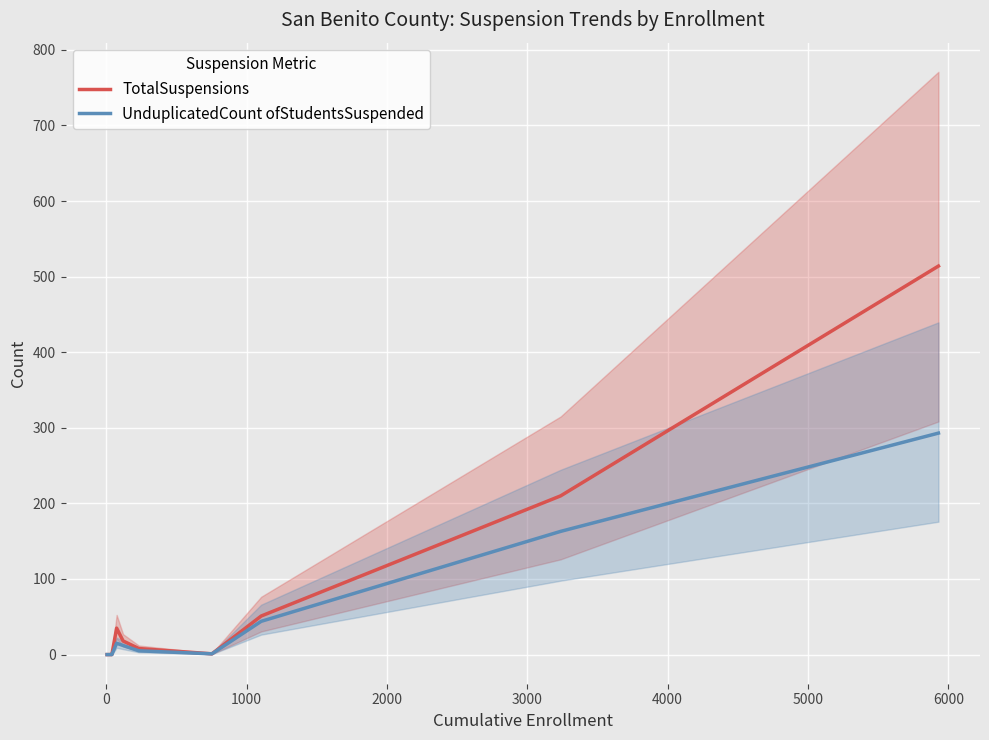

What is the highest value of the TotalSuspensions series?

514